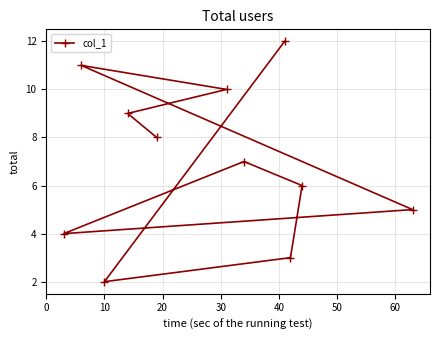

True or false: there are more than 2 points higher than both neighbors.

False